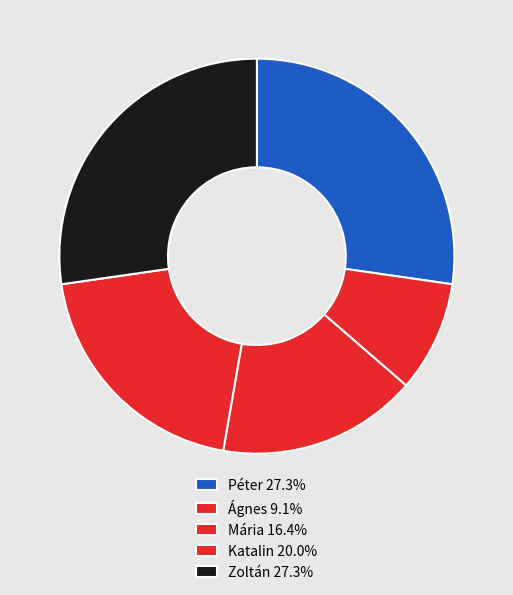

How many slices are in this pie chart?

5